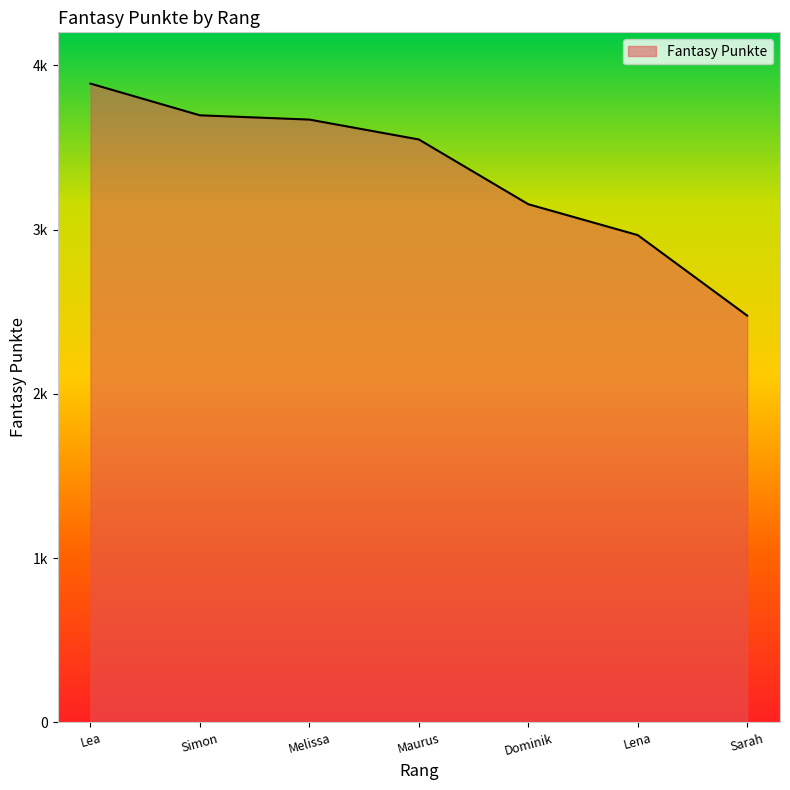

Is this an area chart (filled region under the line)?

Yes